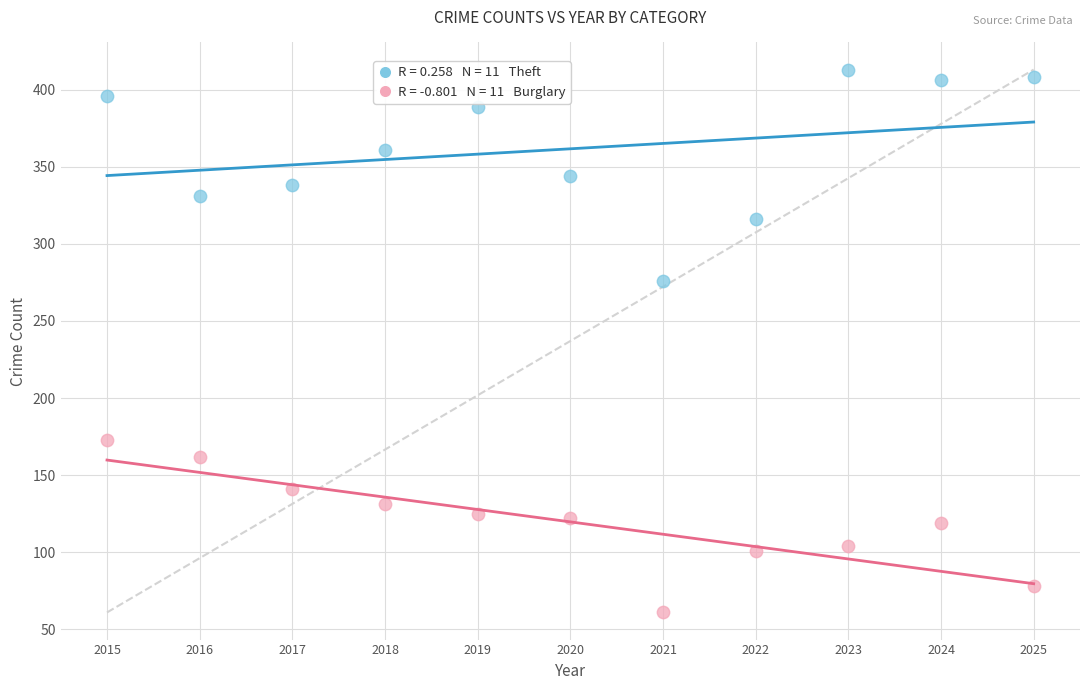

Across all series, what Y value is closest to 237?

276